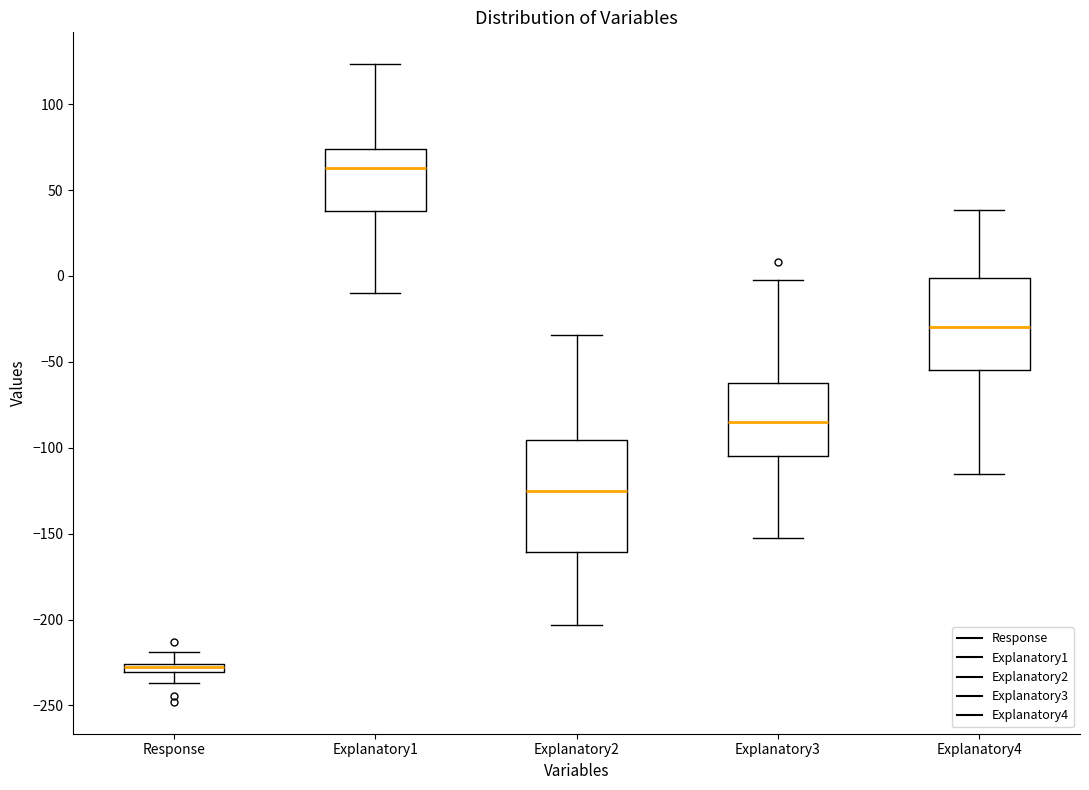

Which box has the lowest median line?

Response